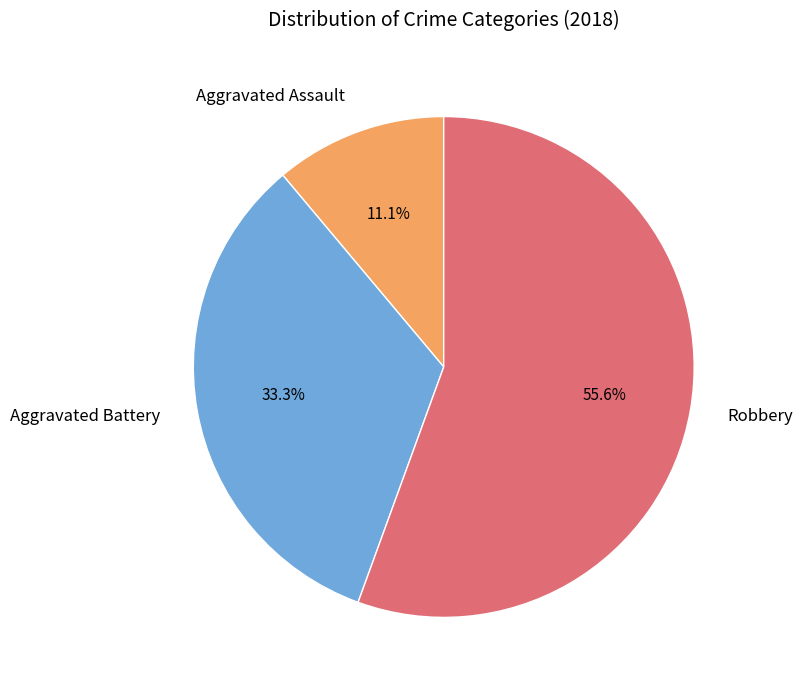

Is it true that Aggravated Battery is 33% of the pie?

True